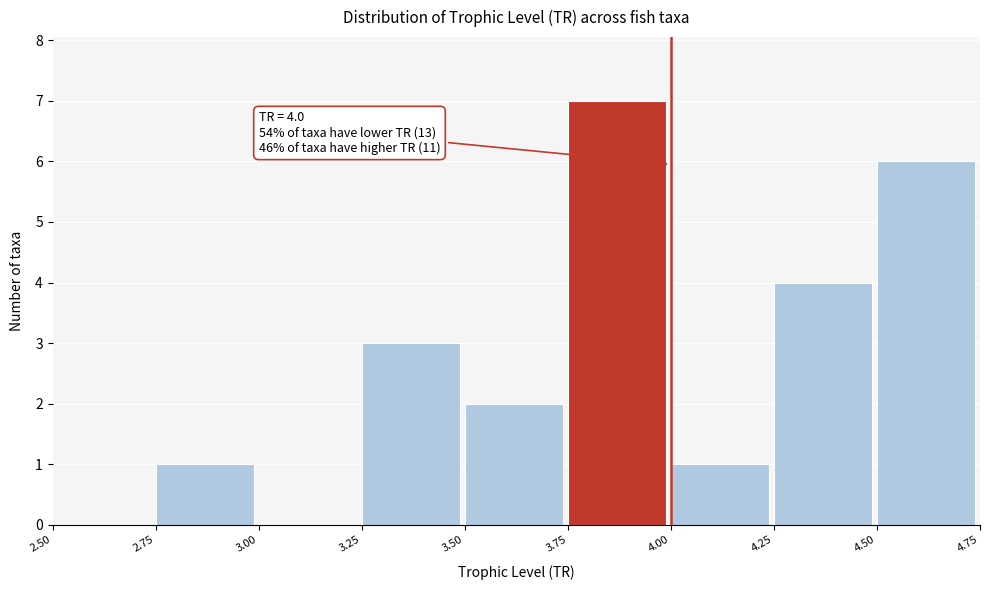

Which range on the x-axis has the tallest bar?

3.75 to 4.00